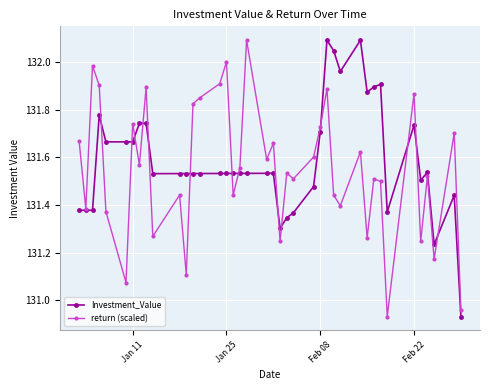

What is the maximum value for return (scaled)?

132.1